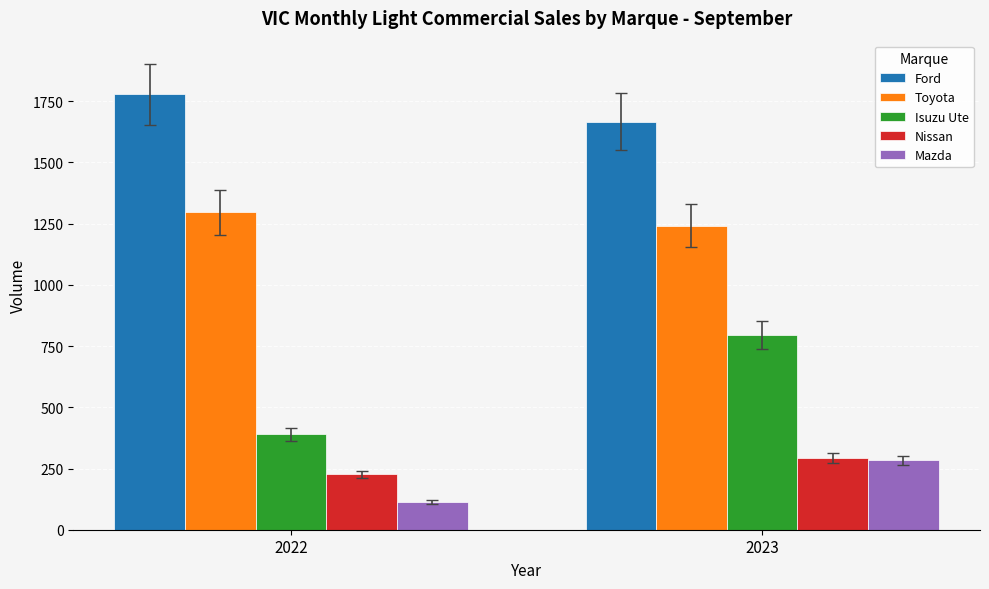

The value of Toyota at 2023 is 1242. True or false?

True